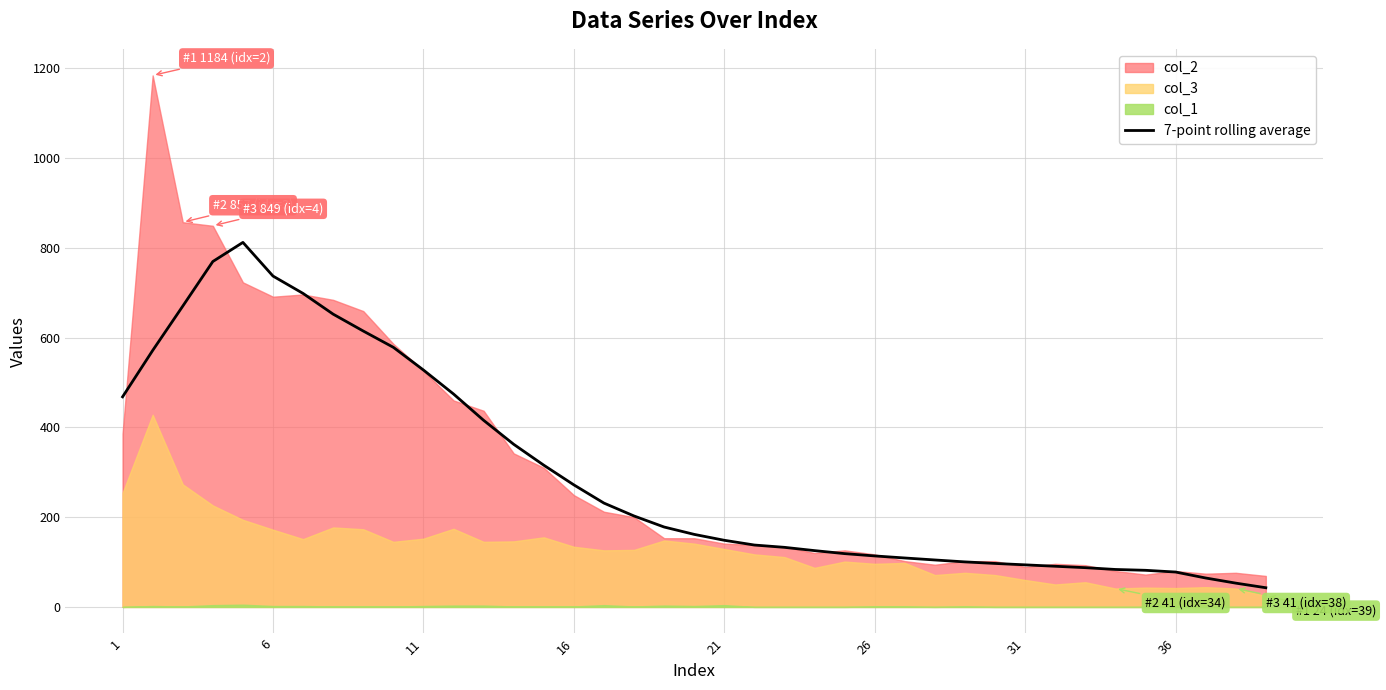

Where does the data first go above 161?

1